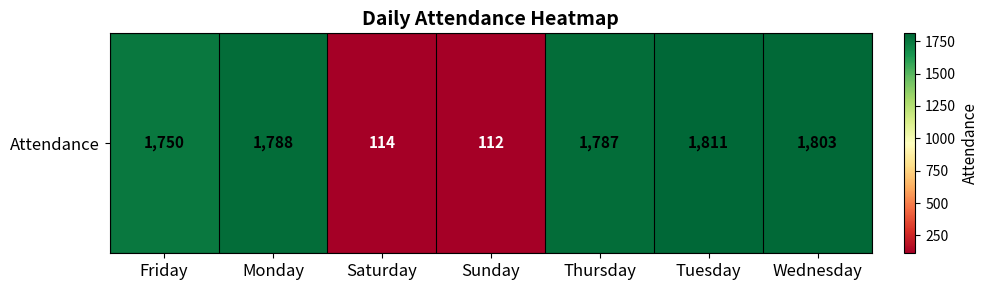

What is the sum of all values?

9165